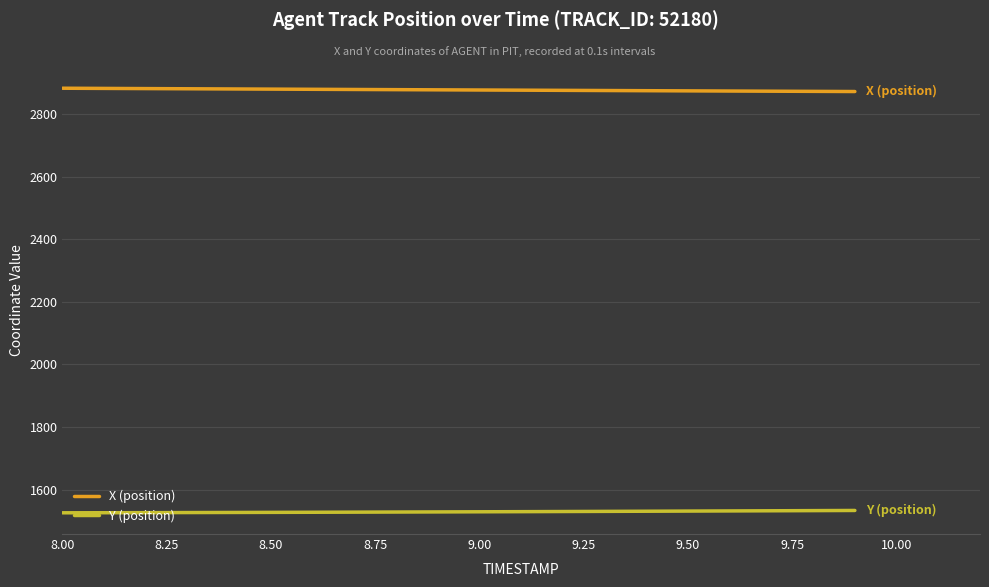

What is the highest value of the Y (position) series?

1533.5